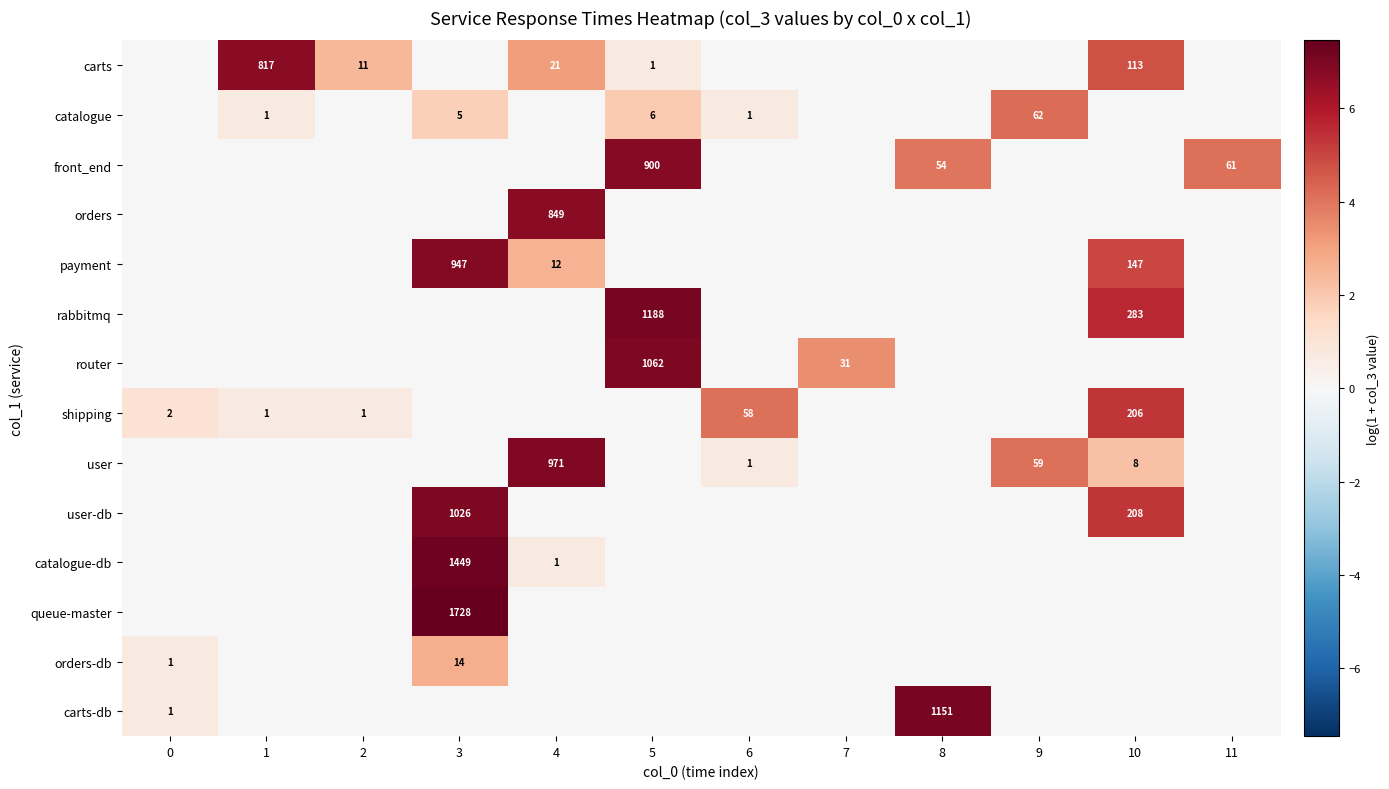

The carts series shows 28 at 4. True or false?

False